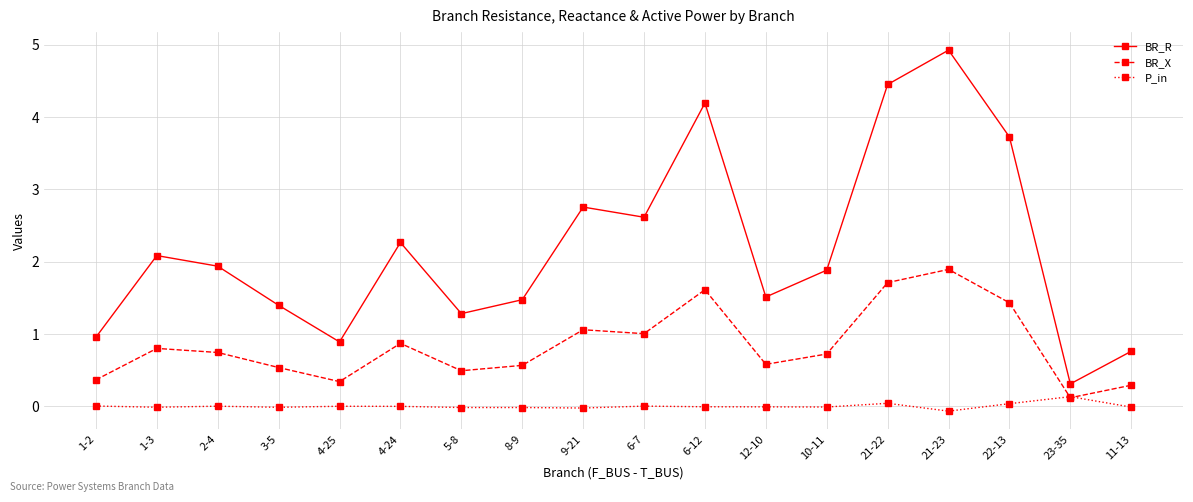

What is the total value across all series at 8-9?

2.0